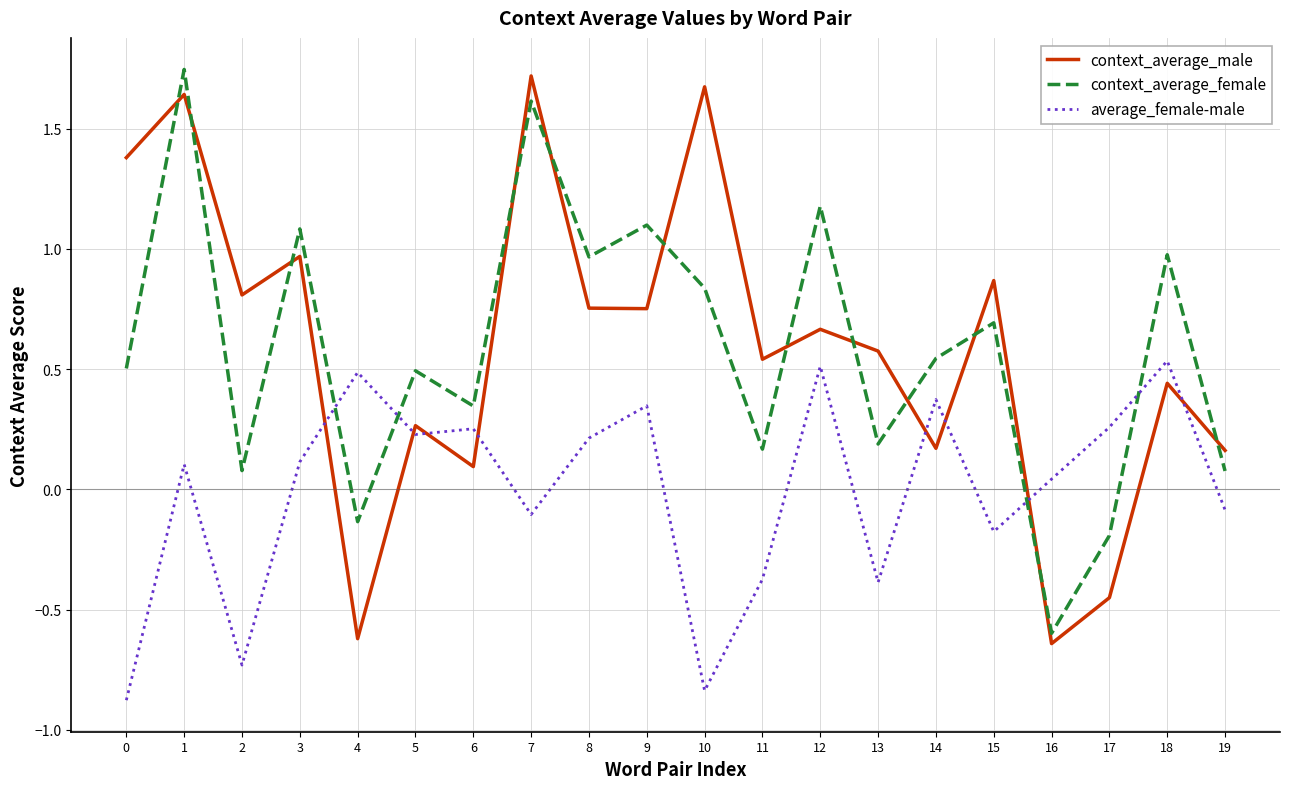

At 19, list the series in order from largest to smallest.

context_average_male, context_average_female, average_female-male